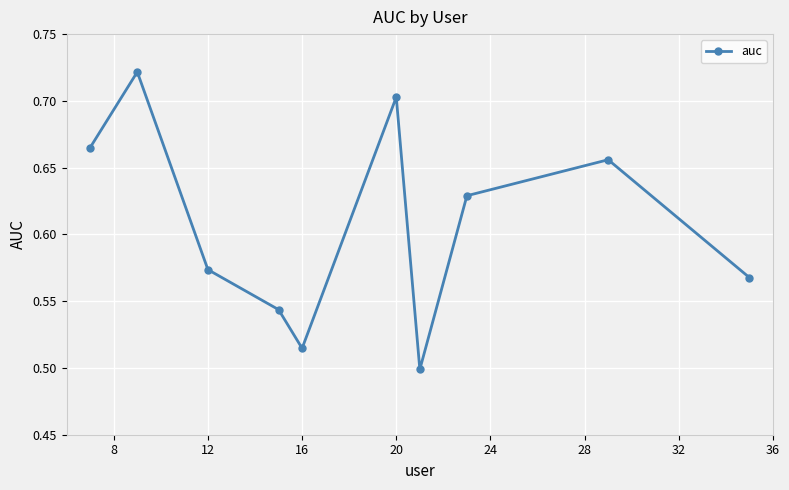

Count the values in the range 0 to 1.

10